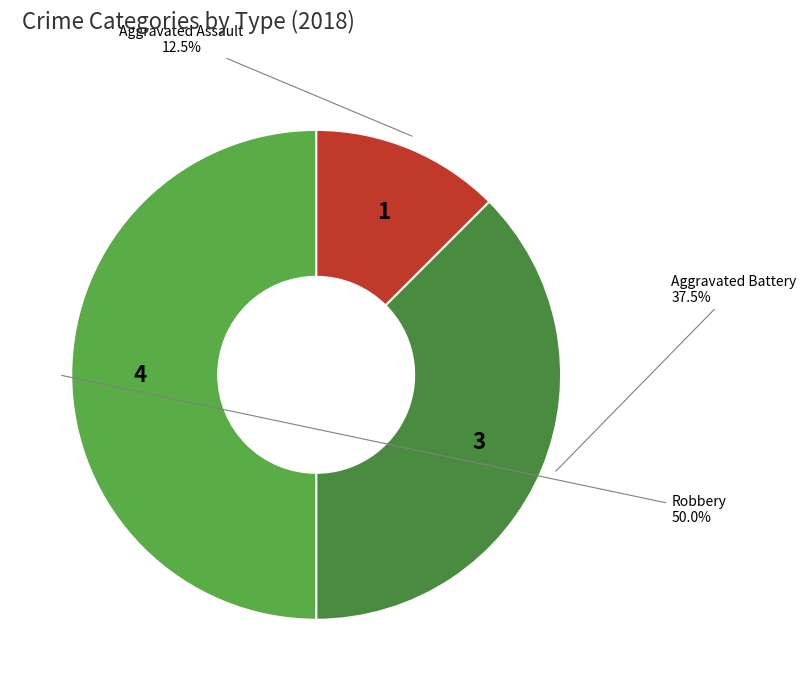

Does Aggravated Battery account for over 50% of the chart?

No